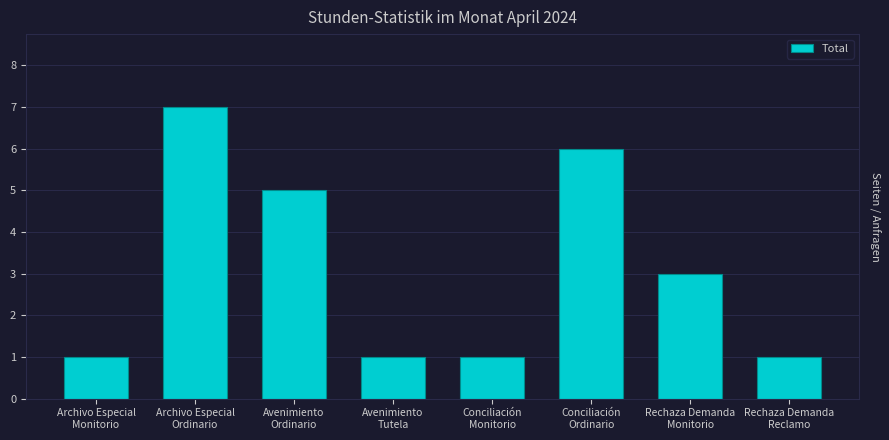

What is the maximum value shown in the chart?

7